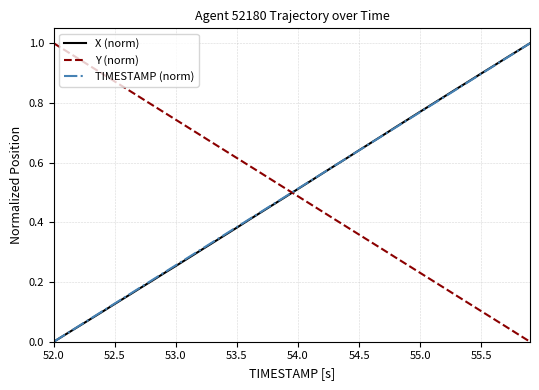

True or false: Y (norm) and TIMESTAMP (norm) intersect in this chart.

True